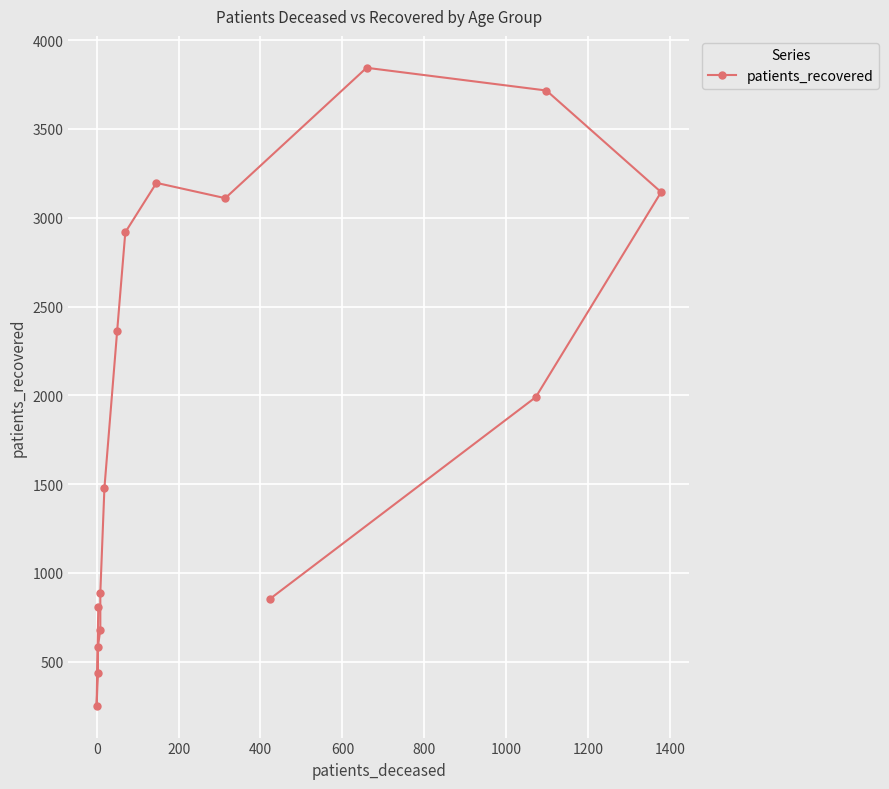

How many lines are shown in the chart?

1